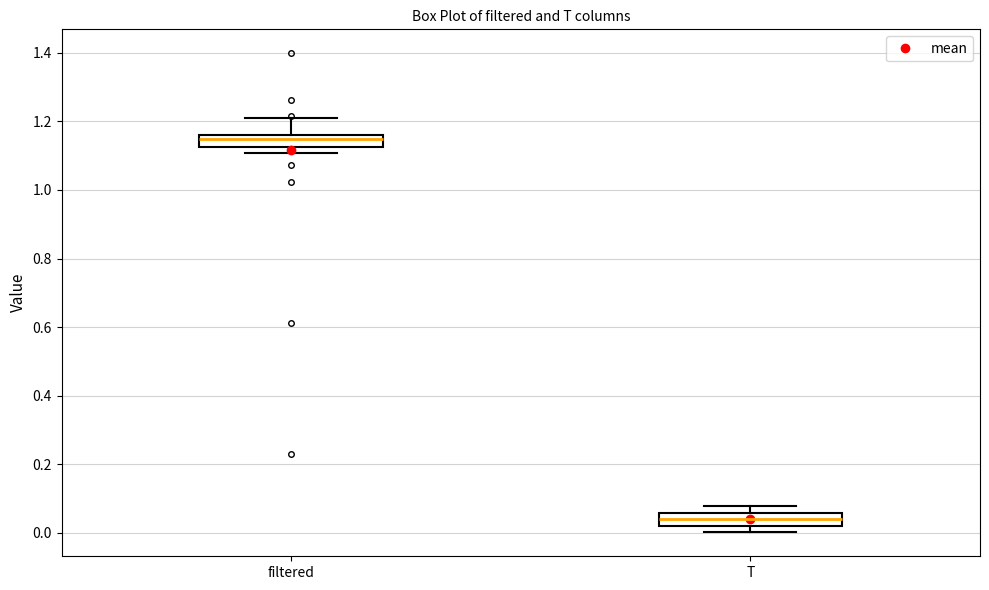

Reading left to right, transcribe this box plot: for each box, give where its median line is, the range the box spans, and where its two whiskers end, as read against the y-axis. The values are not printed on the chart, so give them approximately, as read against the axis.

filtered: median 1.14, box 1.12 to 1.16, whiskers 1.10 to 1.20
T: median 0.04, box 0.02 to 0.06, whiskers 0.00 to 0.08